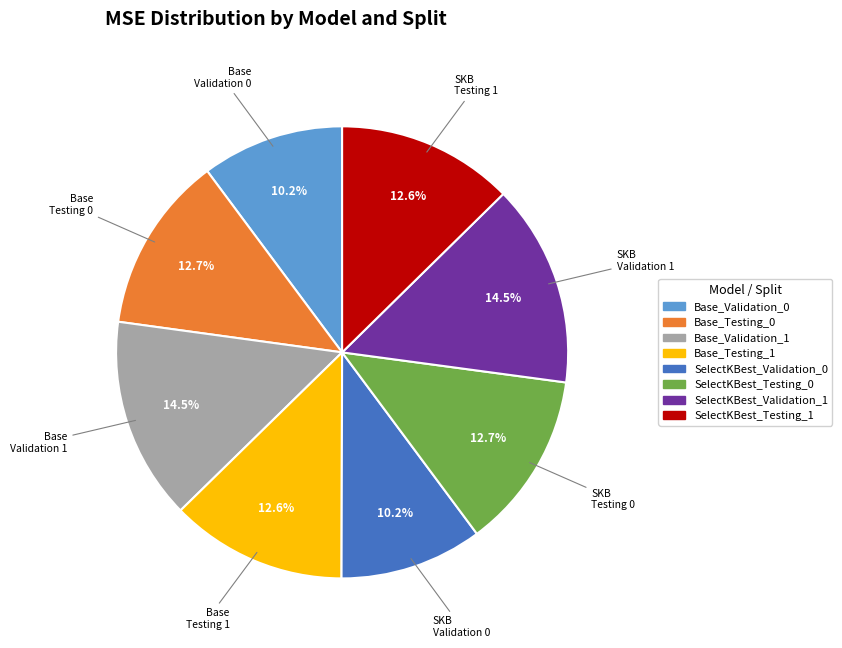

Which has a higher value, SelectKBest_Testing_1 or Base_Validation_1?

Base_Validation_1